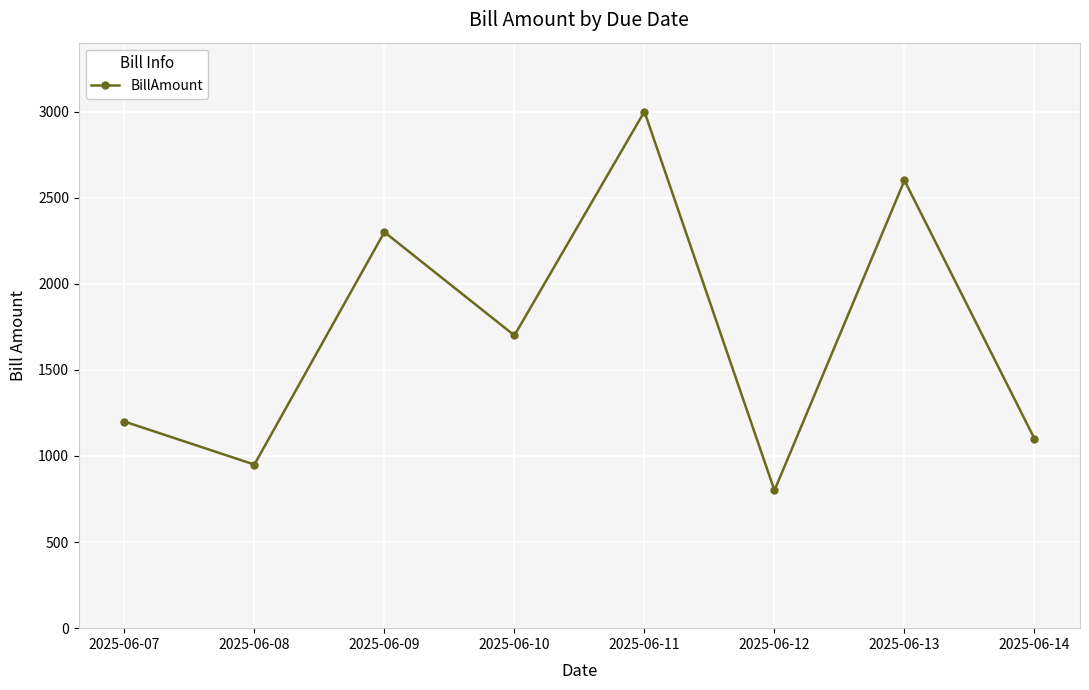

At which label is the value closest to 1900?

2025-06-10